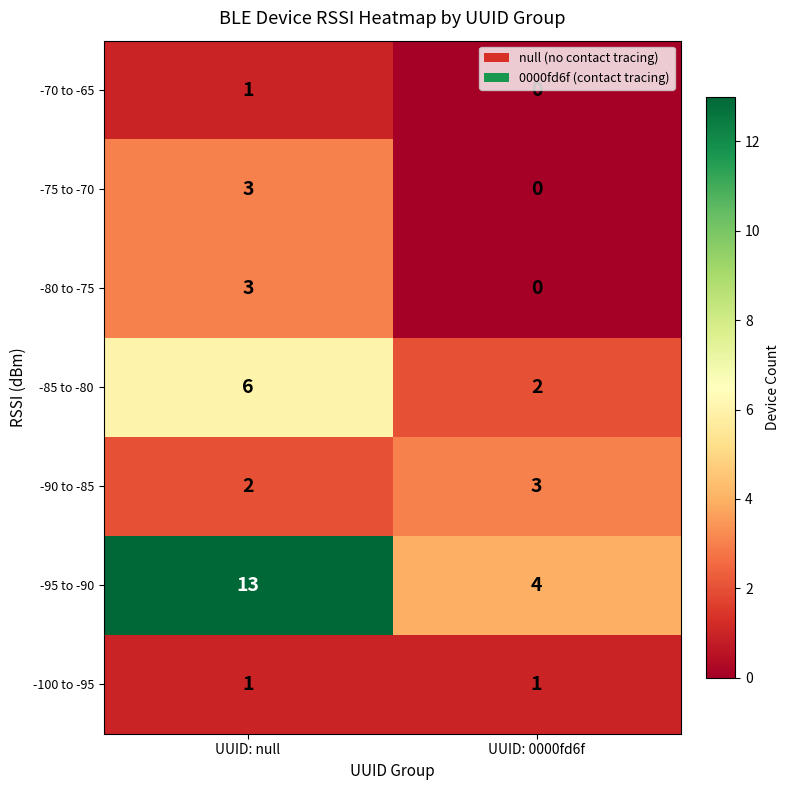

What is the difference between the -85 to -80 values at UUID: 0000fd6f and UUID: null?

4